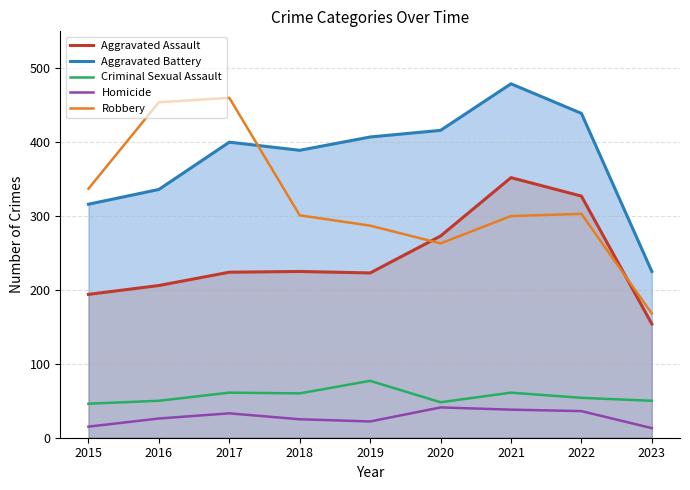

What is the difference between the maximum and minimum values in the Aggravated Battery series?

254